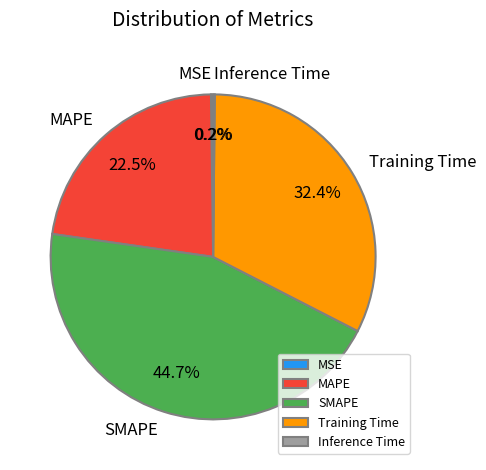

Does Training Time represent more than half of the total?

No